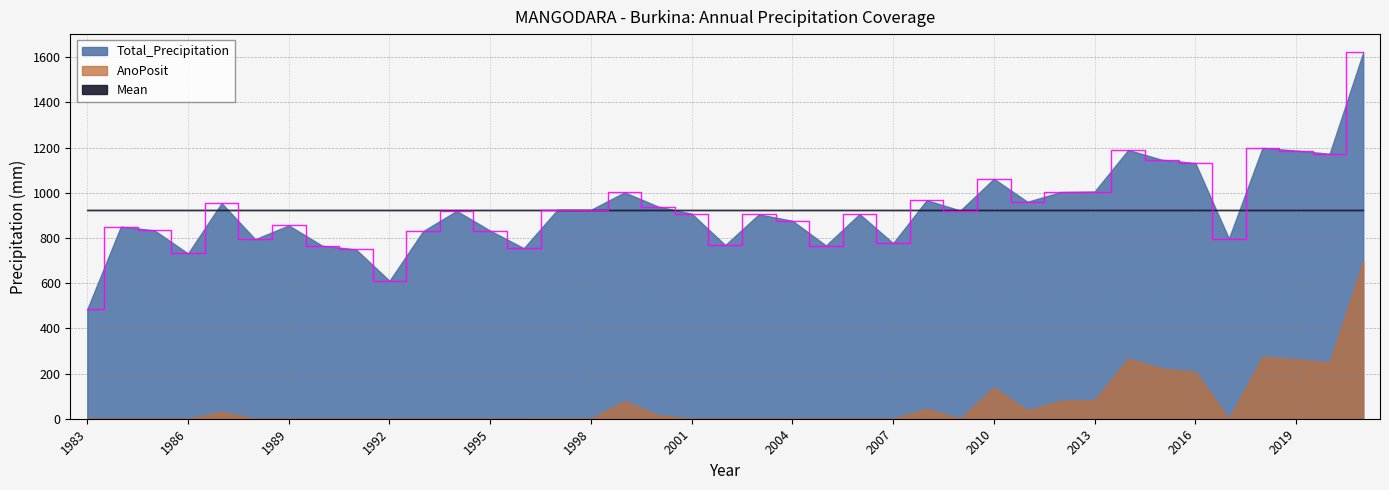

True or false: AnoPosit has more than 0 interior local peaks.

True